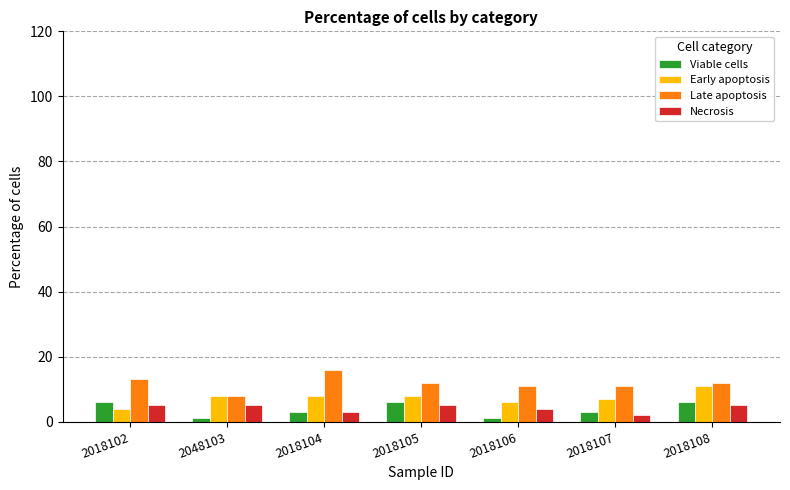

Which series has the largest total across all categories?

Late apoptosis